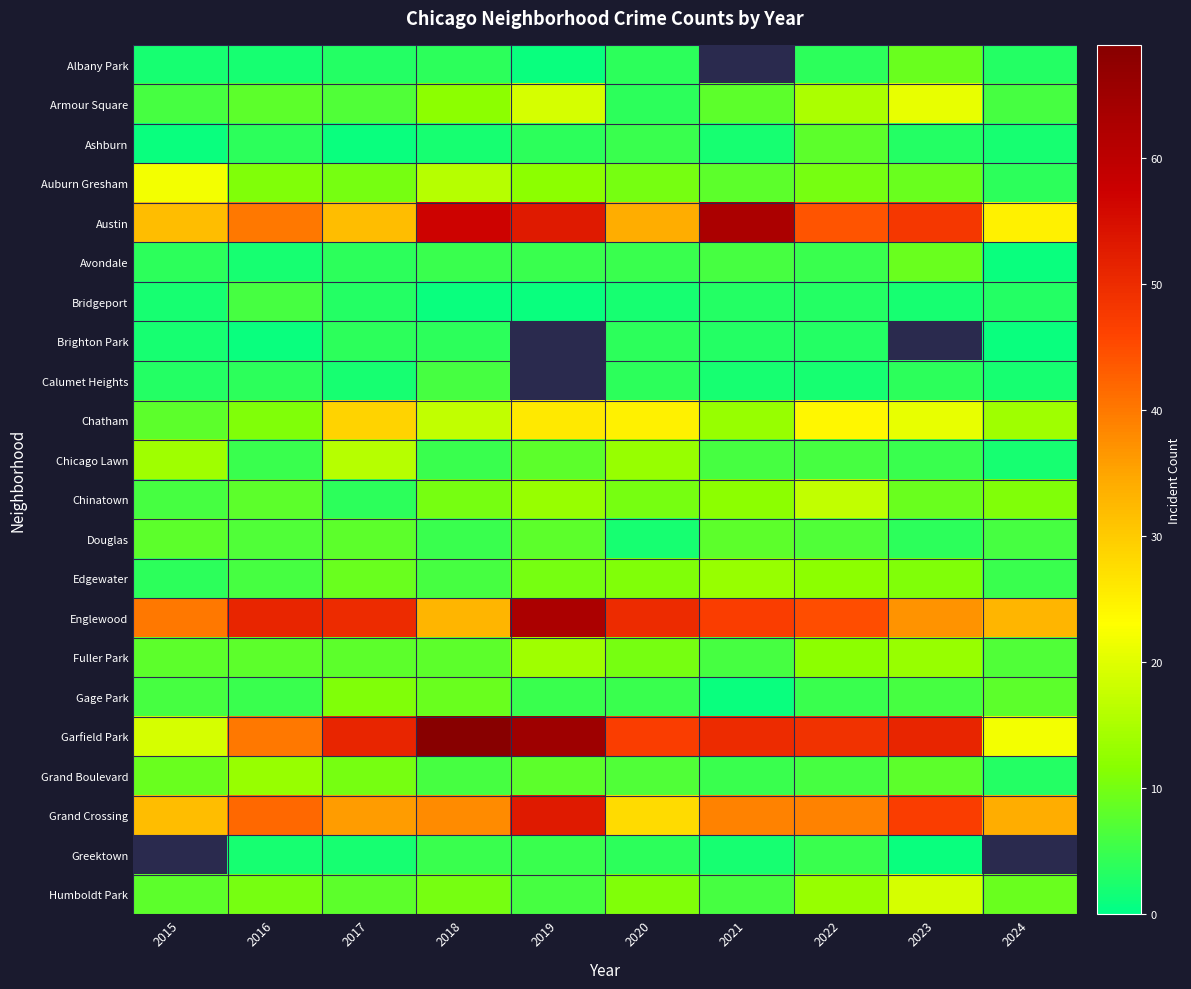

At how many categories does at least one series exceed 48?

8